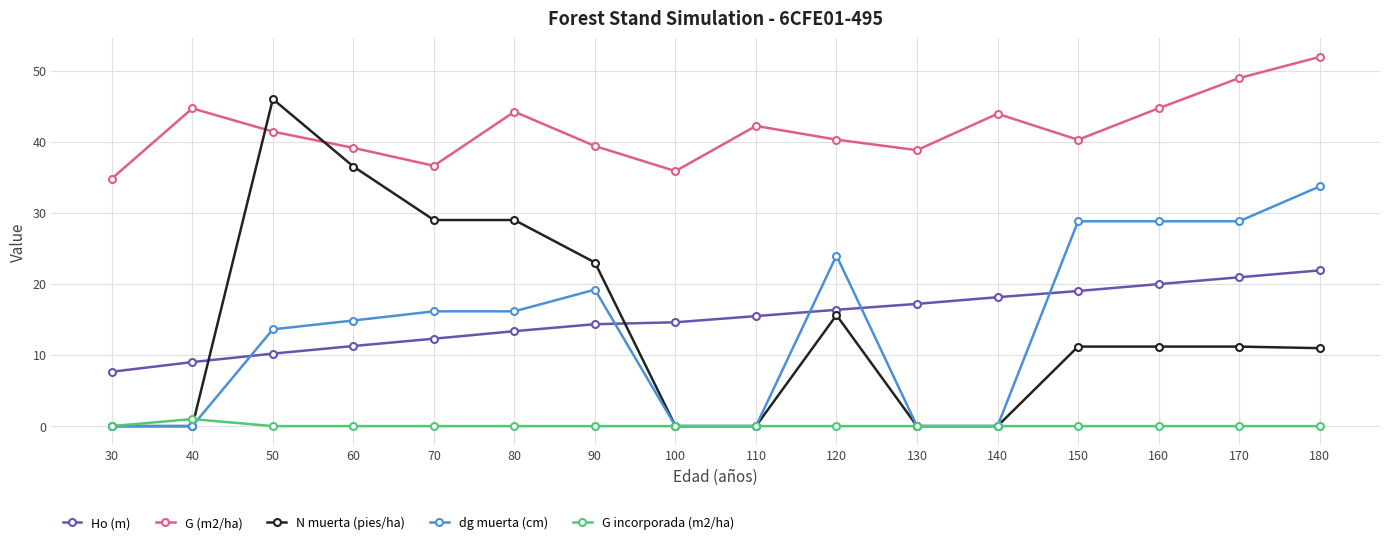

Which series ends up on top after the final intersection of Ho (m) and dg muerta (cm)?

dg muerta (cm)